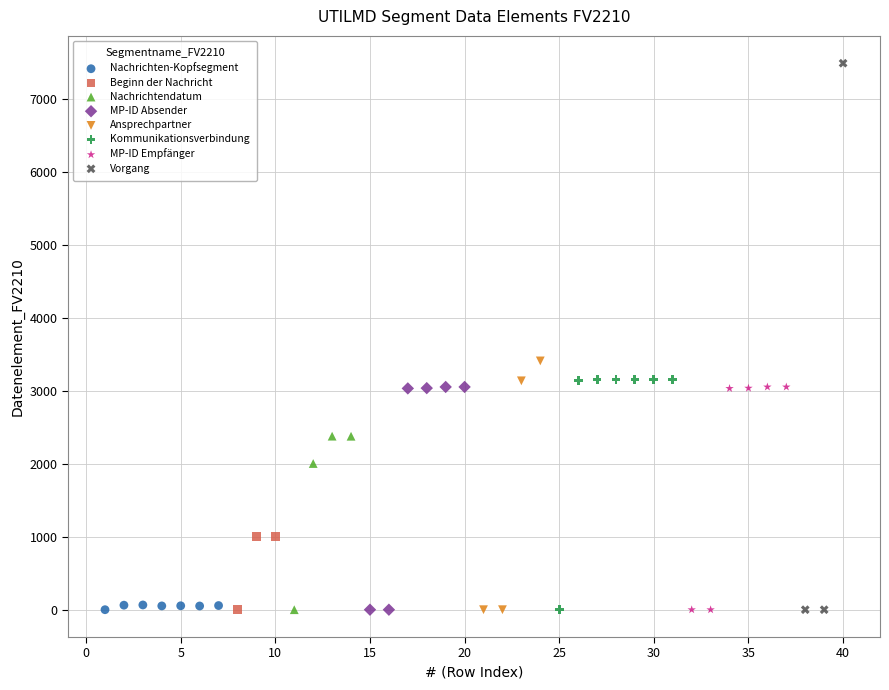

Which series has the largest Y range (max minus min)?

Vorgang